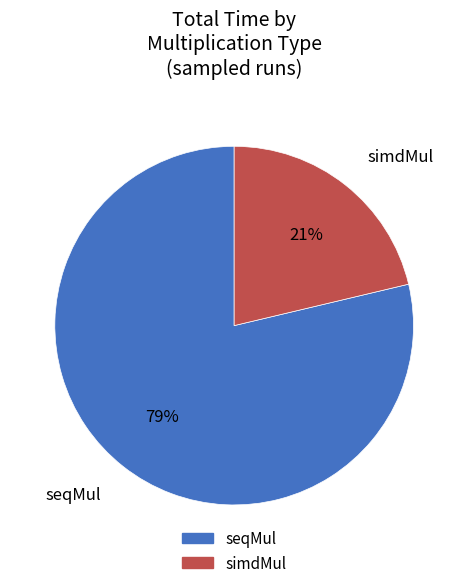

True or false: simdMul accounts for 13% of the total.

False